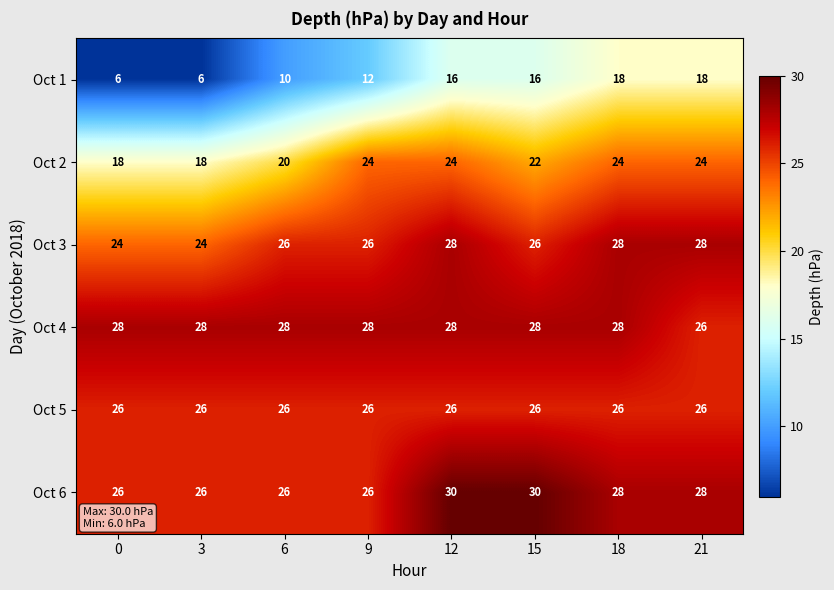

Which series has the widest spread of values?

Oct 1